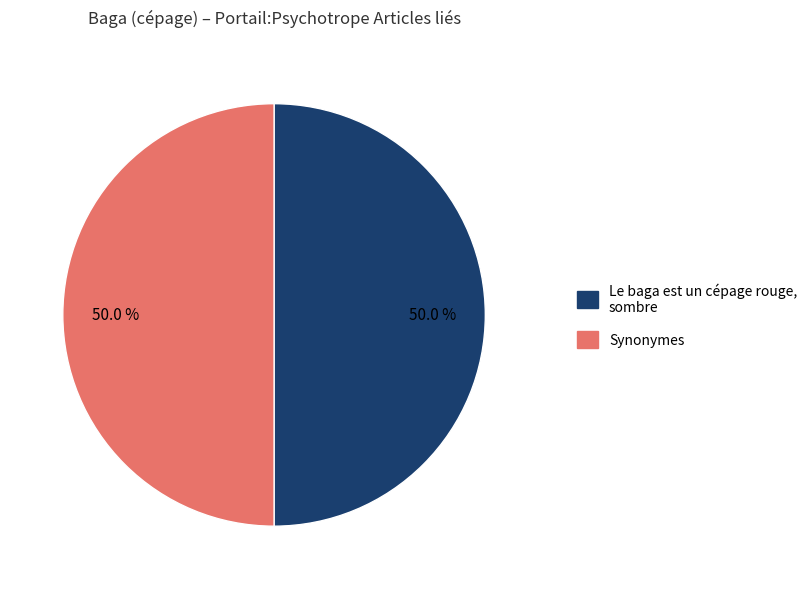

How many segments does this pie chart have?

2